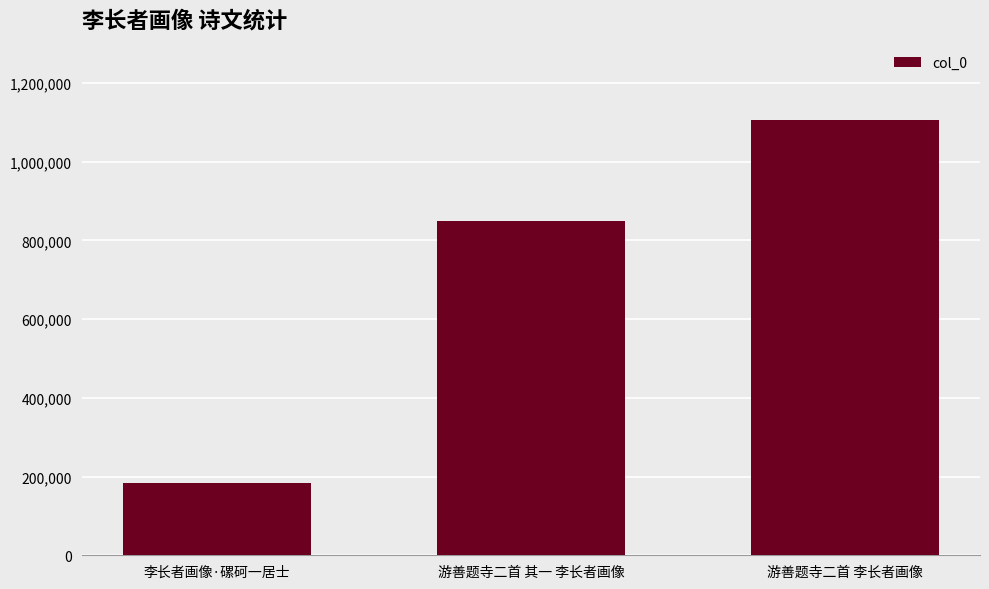

List the labels in order of value, largest first.

游善题寺二首 李长者画像, 游善题寺二首 其一 李长者画像, 李长者画像·磥砢一居士